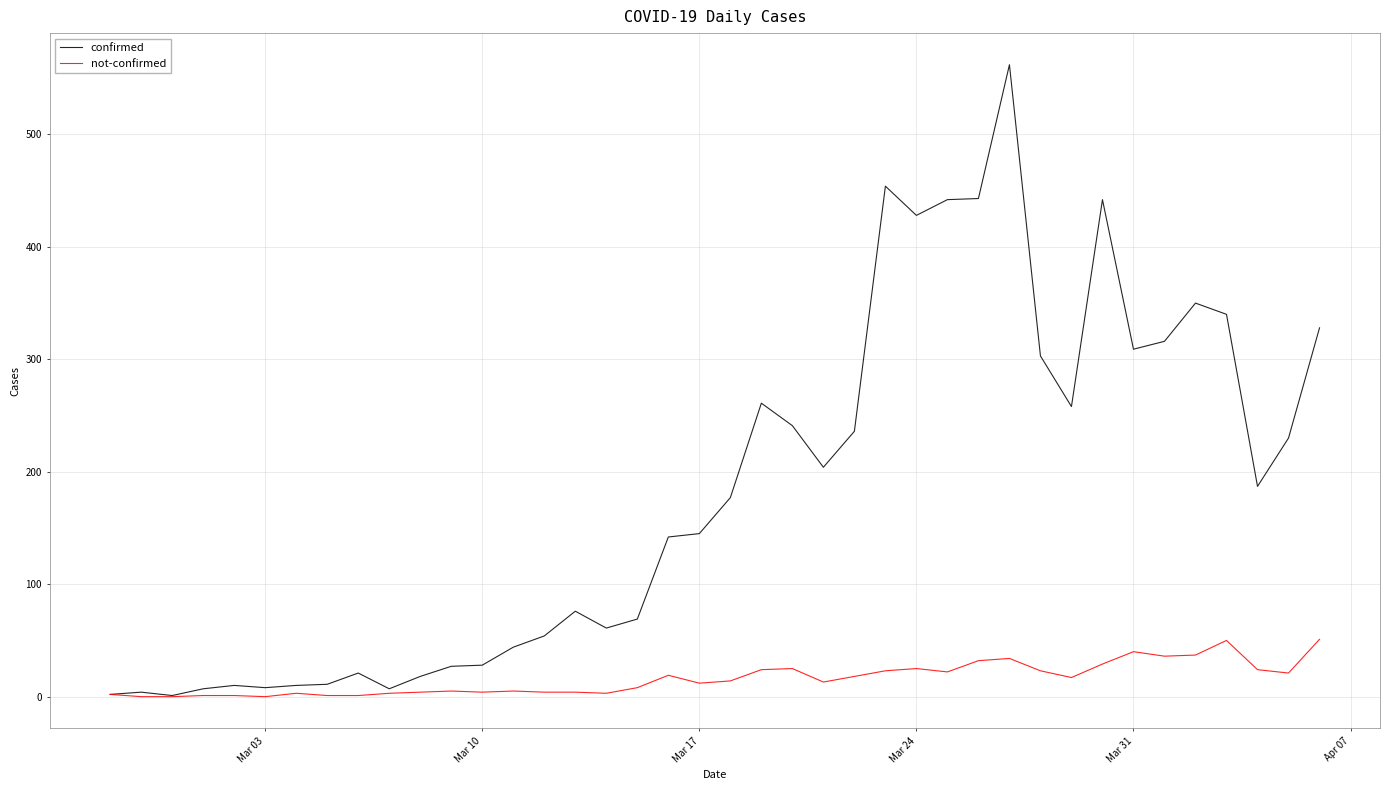

How many lines are shown in the chart?

2